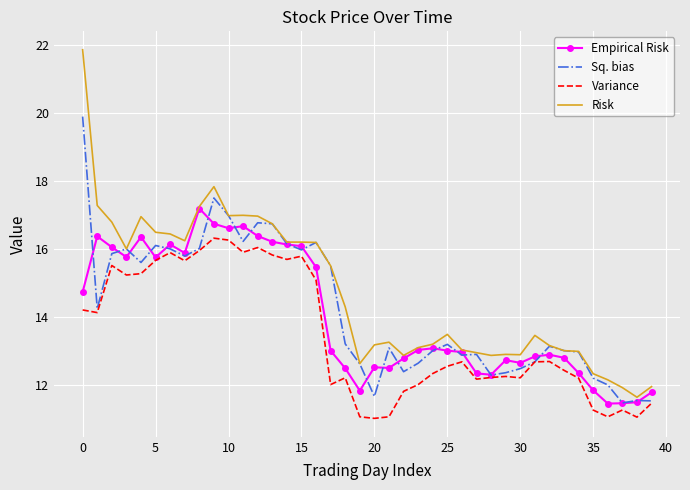

What is the maximum value for Sq. bias?

19.9